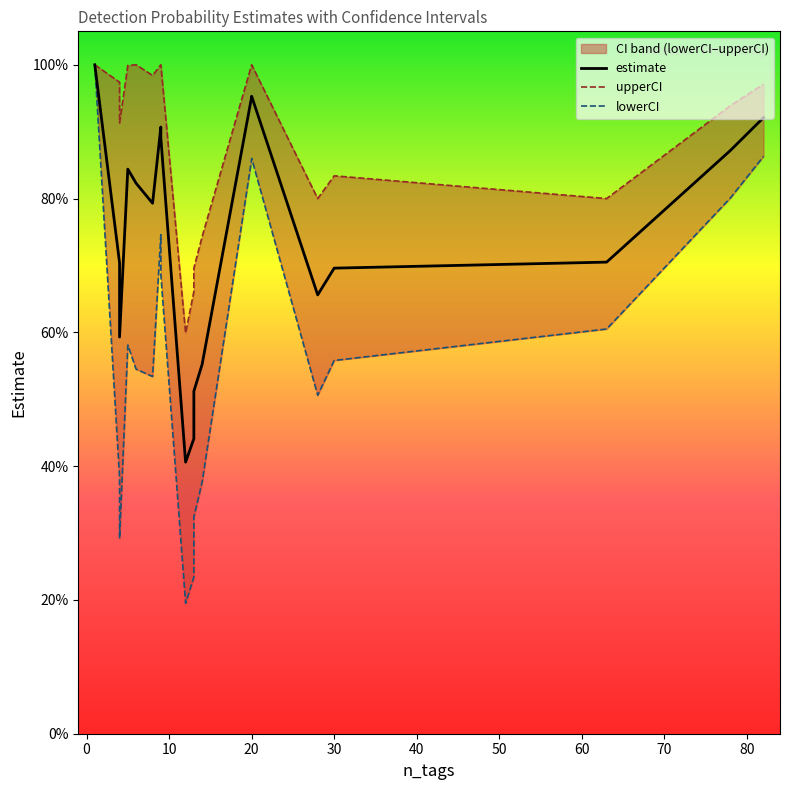

Does the chart have visible grid lines?

No